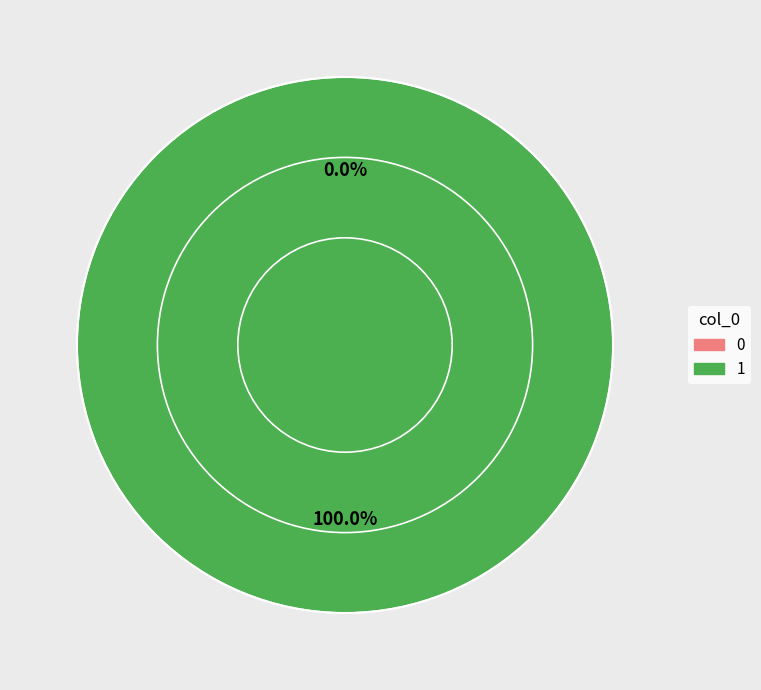

Does 1 represent more than half of the total?

Yes